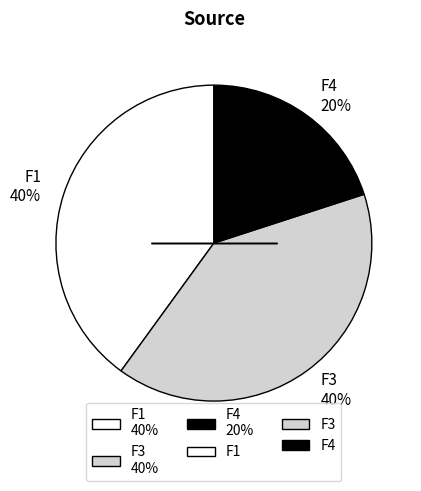

What percentage is the F3 slice, to the nearest percent?

40%